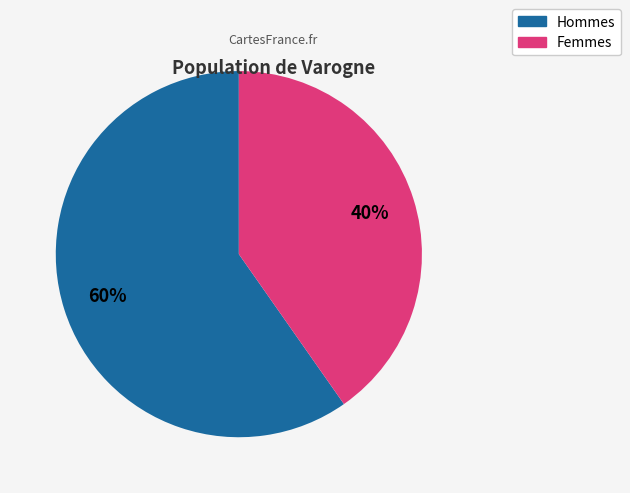

How many slices are in this pie chart?

2